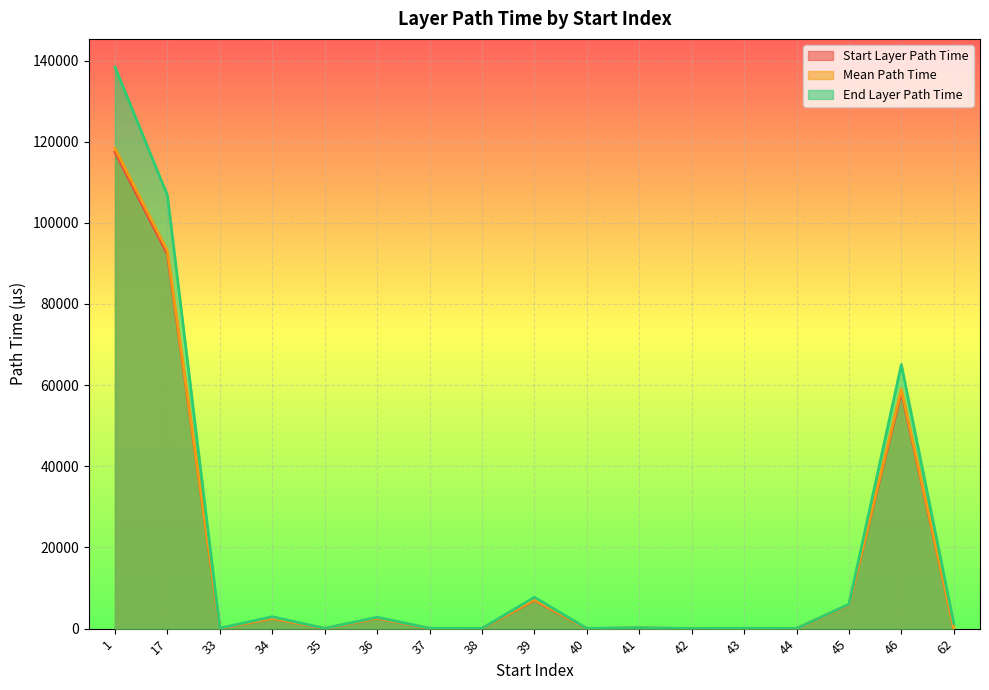

The mean_path_time series shows 93106.2 at 17. True or false?

True